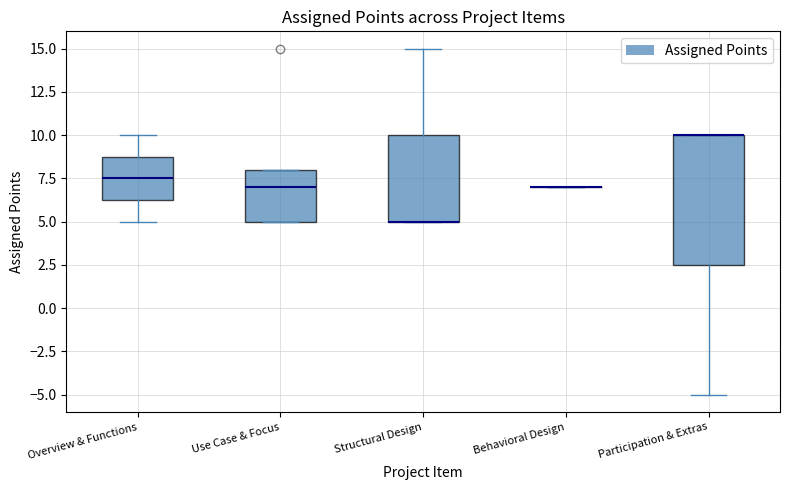

Reading left to right, read every box against the y-axis: the position of its median line, the range the box covers, and the ends of its whiskers. The values are not printed on the chart, so give them approximately, as read against the axis.

Overview & Functions: median 7.5, box 6.5 to 9.0, whiskers 5.0 to 10.0
Use Case & Focus: median 7.0, box 5.0 to 8.0, whiskers 5.0 to 8.0
Structural Design: median 5.0 (drawn on the box's lower edge), box 5.0 to 10.0, whiskers 5.0 to 15.0
Behavioral Design: box collapsed to a line at 7.0, whiskers 7.0 to 7.0
Participation & Extras: median 10.0 (drawn on the box's upper edge), box 2.5 to 10.0, whiskers -5.0 to 10.0